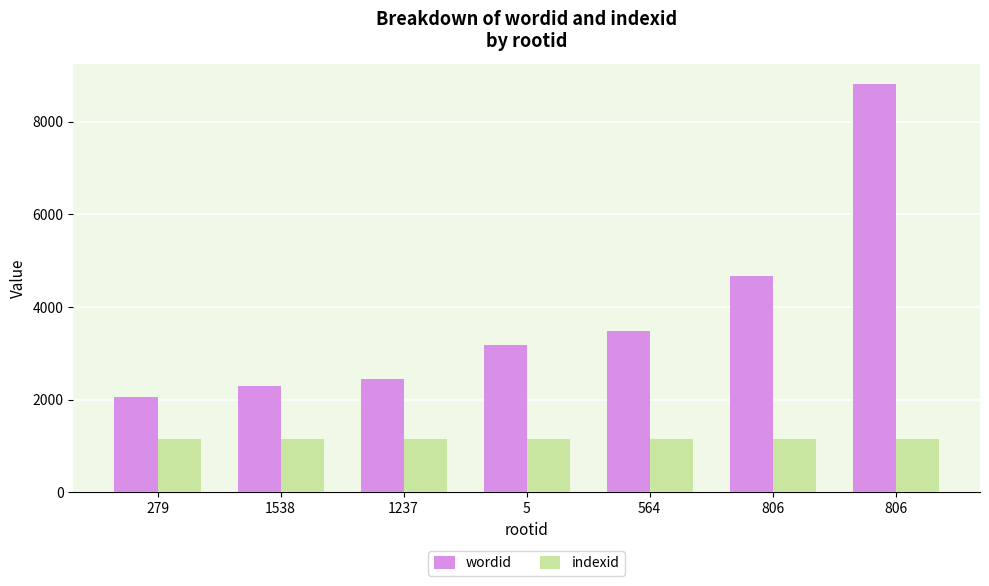

How many distinct data groups are displayed?

2